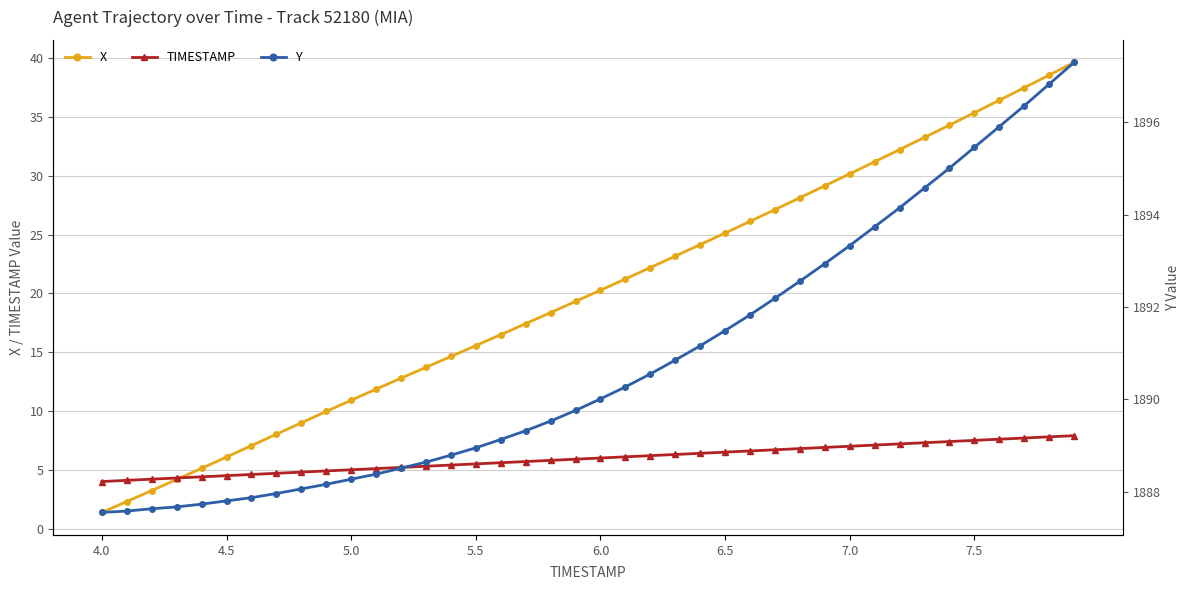

The value of X at 5.5 is 15.6. True or false?

True